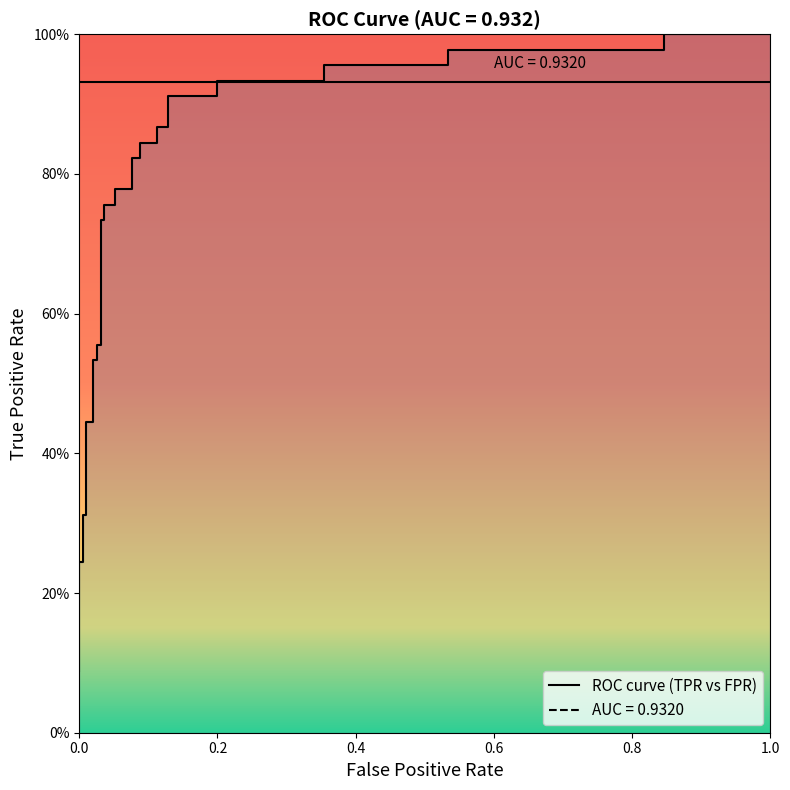

What is the average value?

0.7